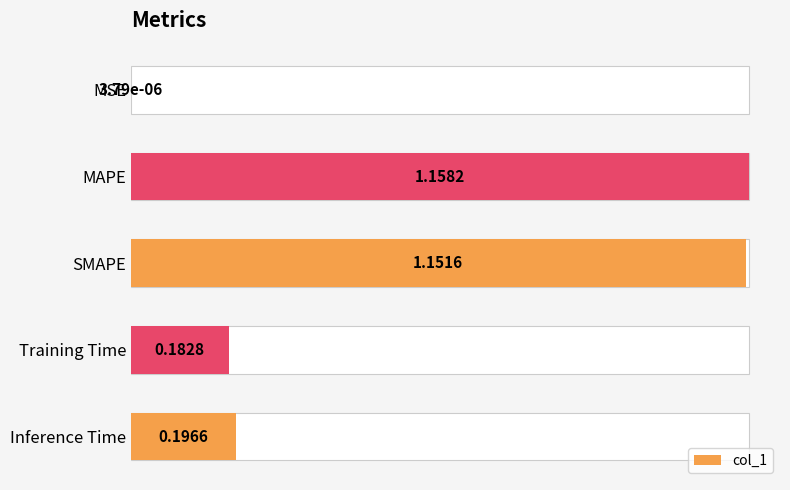

How many data points does each series have?

5